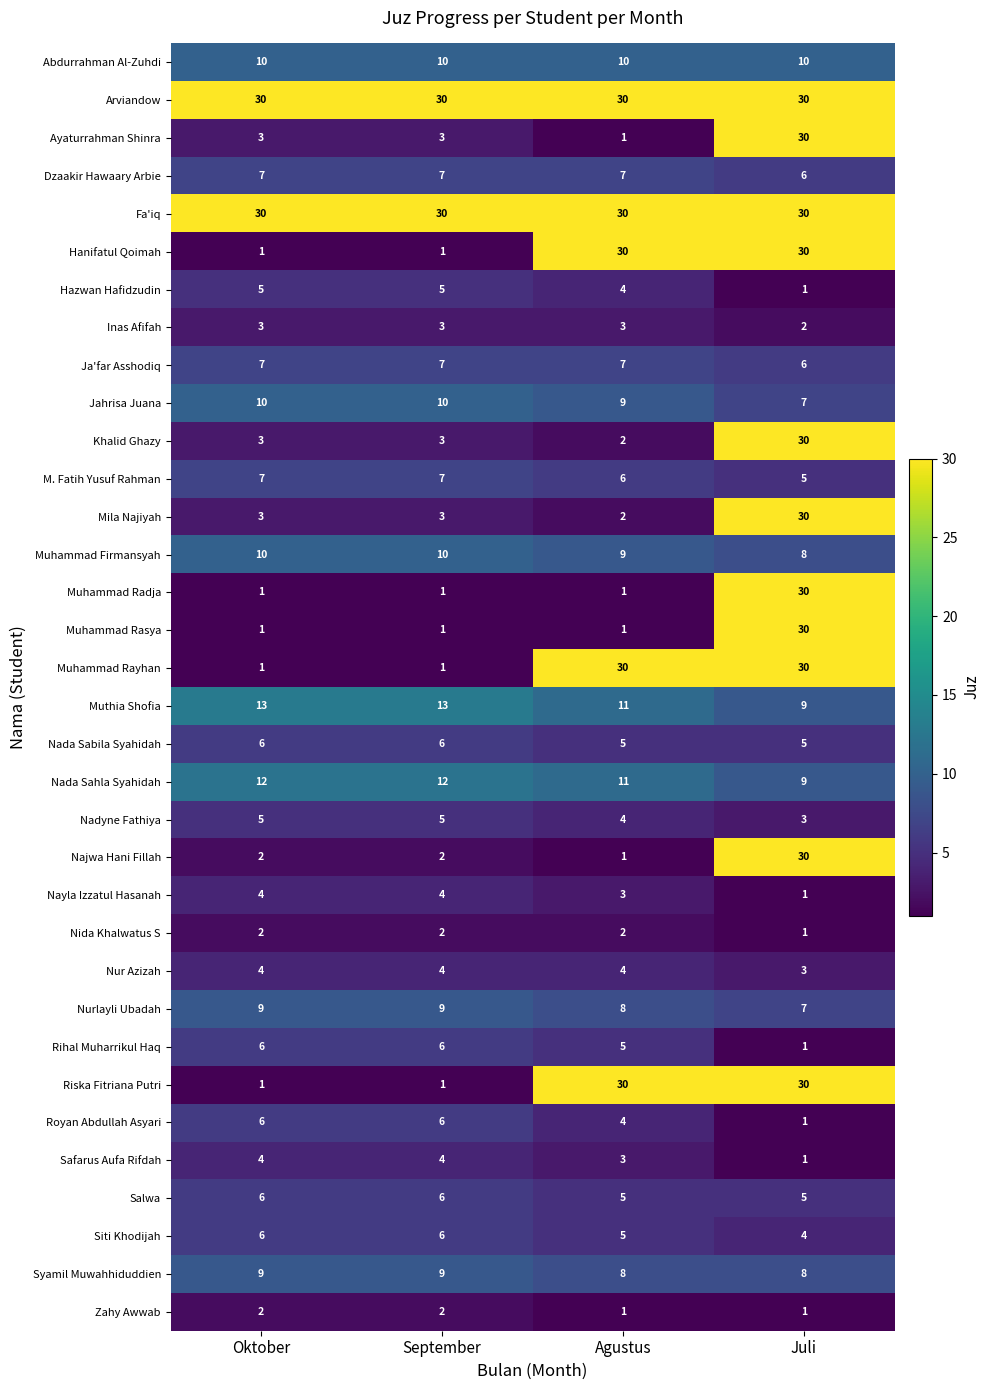

What is the maximum value shown in the chart?

30